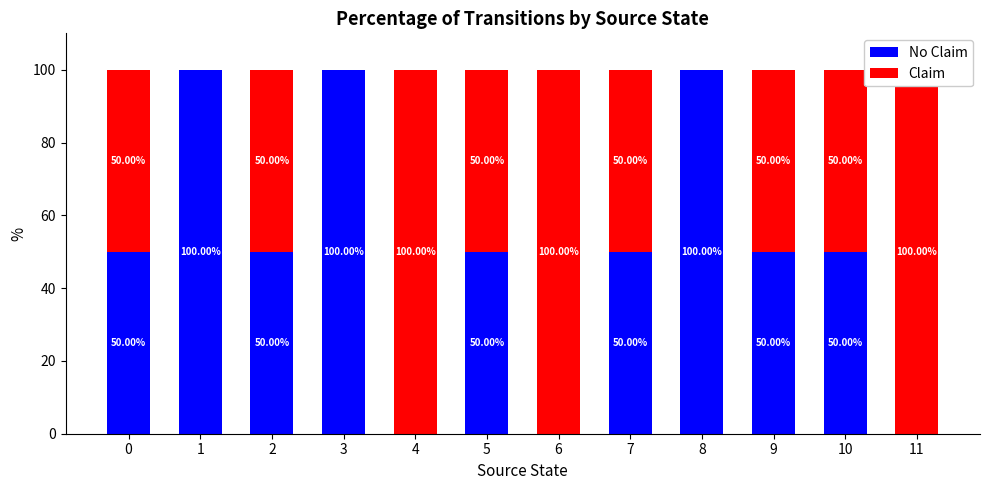

Rank the series at 1 from lowest to highest value.

Claim, No Claim